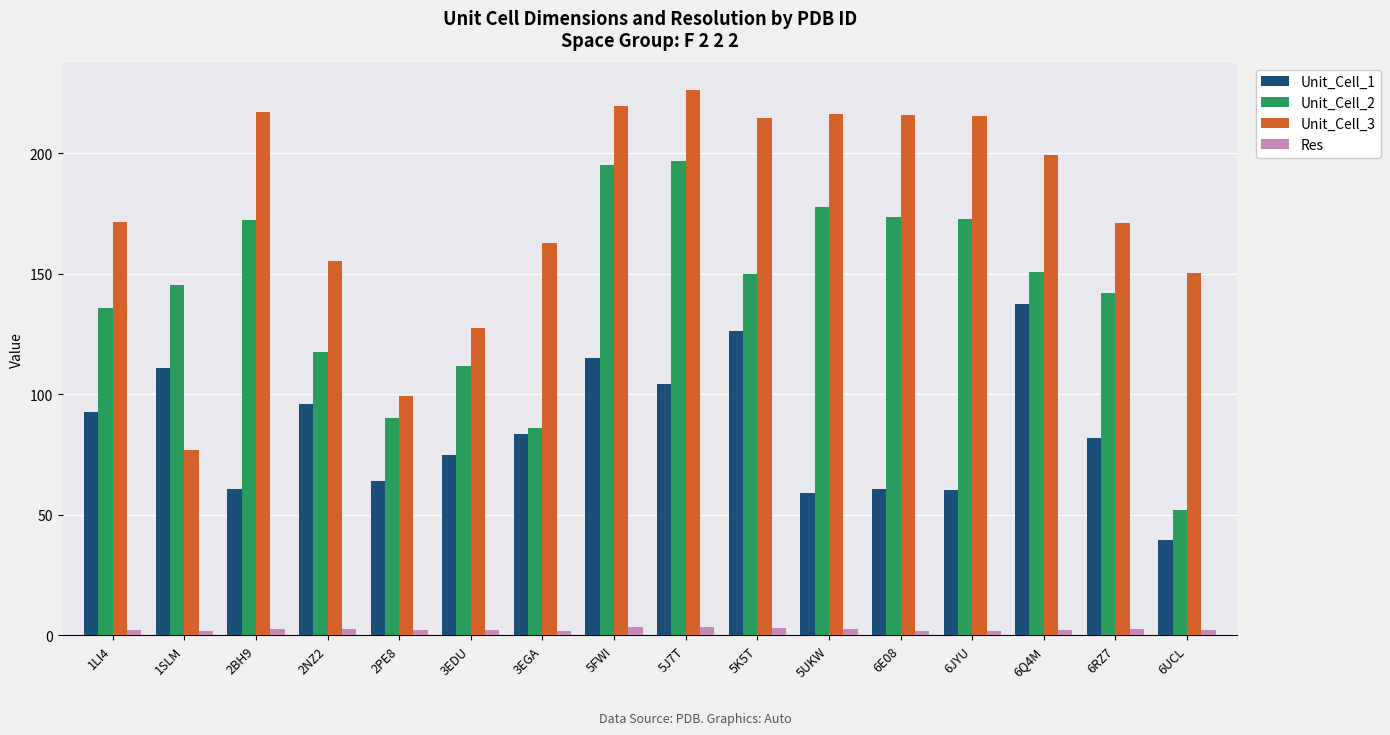

The value of Unit_Cell_3 at 5UKW is 216.5. True or false?

True